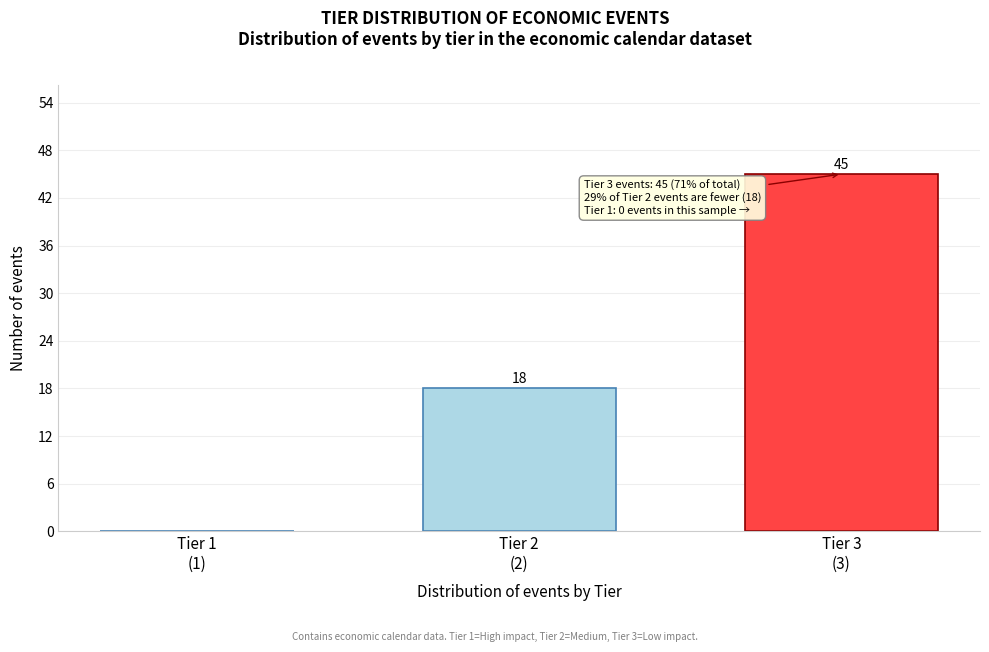

What is the greatest value displayed?

45